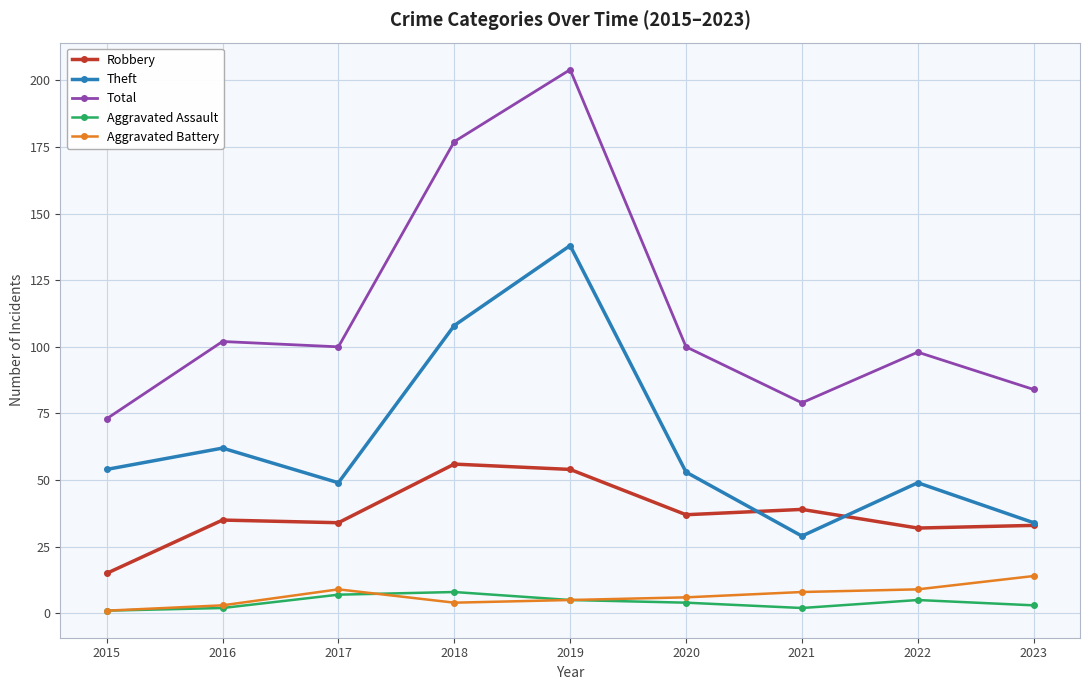

Does the chart have visible grid lines?

Yes